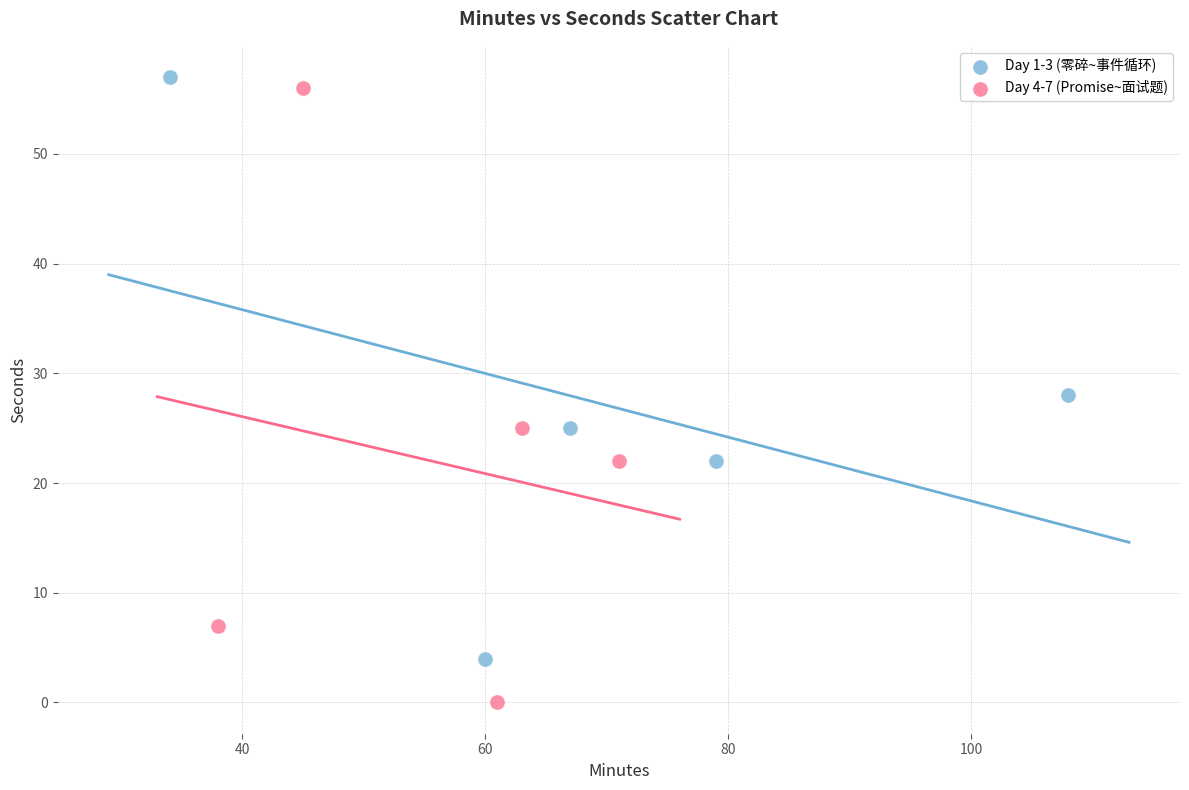

Which series has the largest Y range (max minus min)?

Day 4-7 (Promise~面试题)